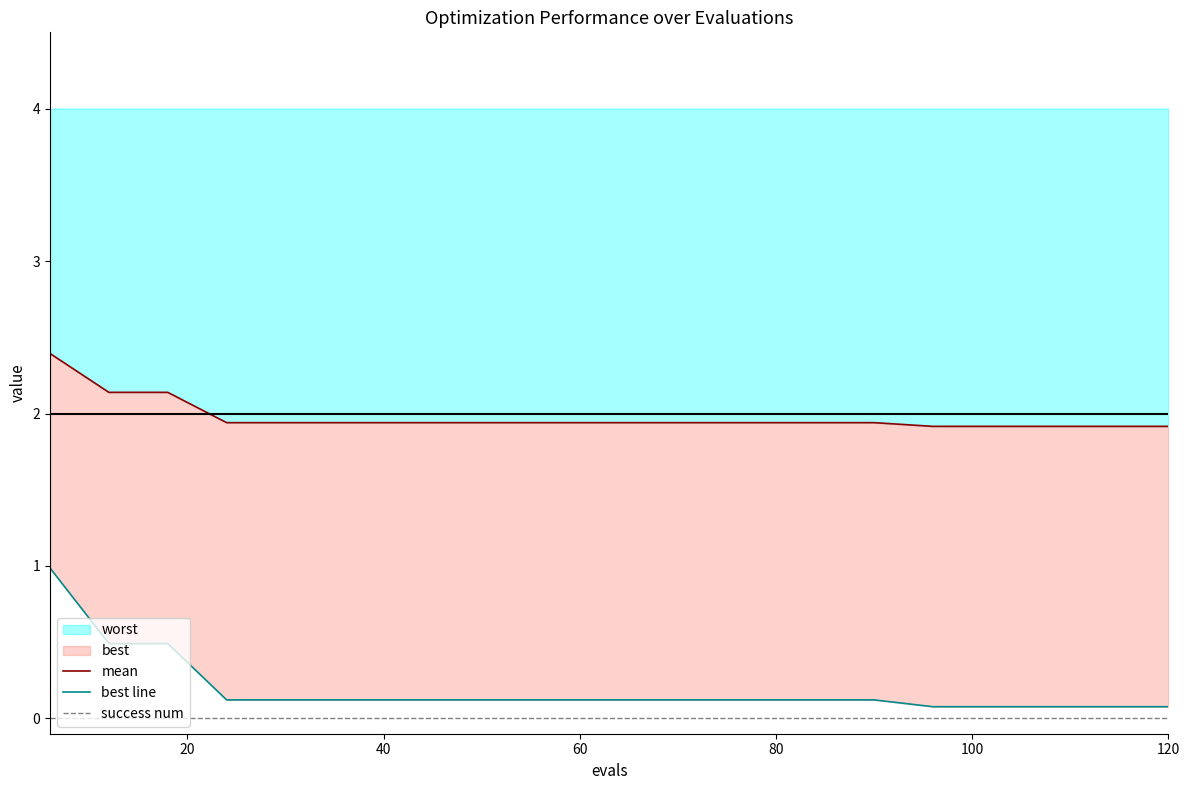

Rank the series at 60 from lowest to highest value.

success num, best line, mean